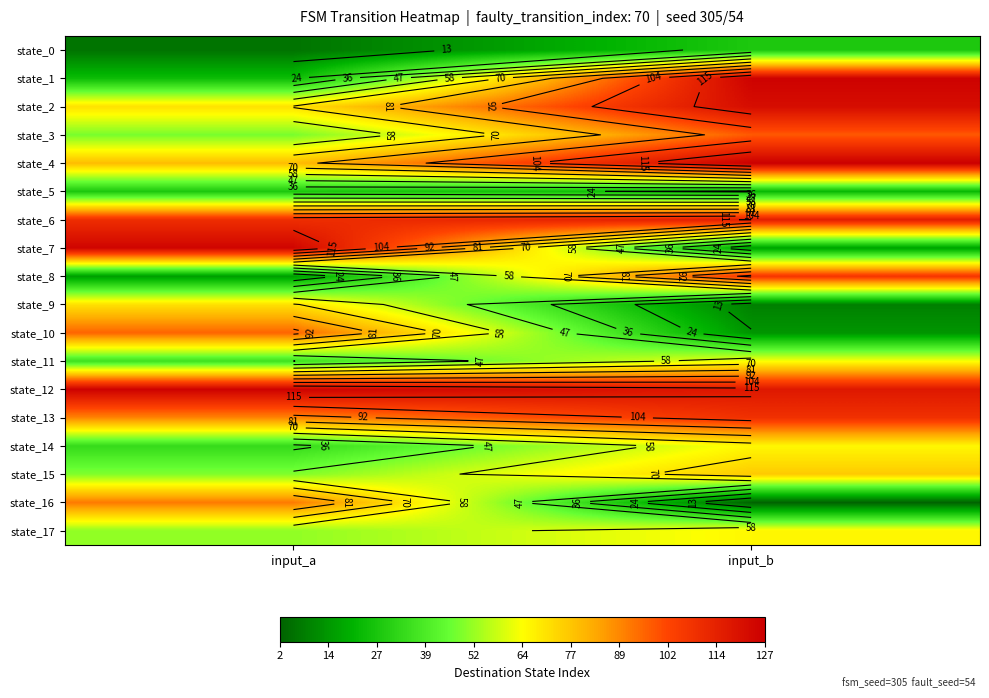

What is the difference between the state_12 values at input_b and input_a?

8